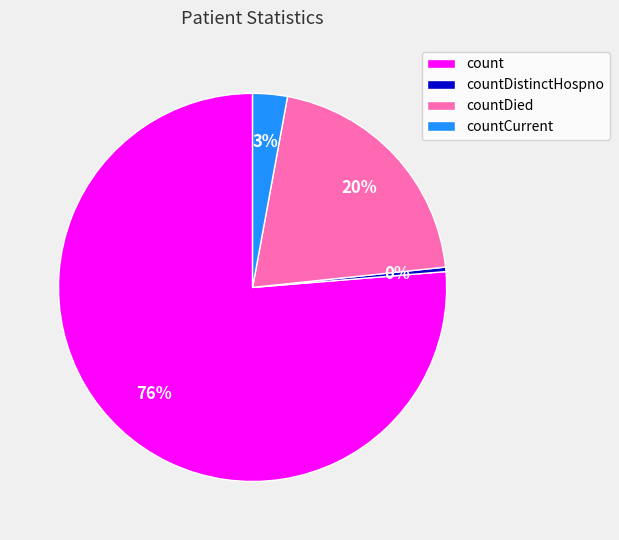

Is there a majority slice in this chart?

Yes